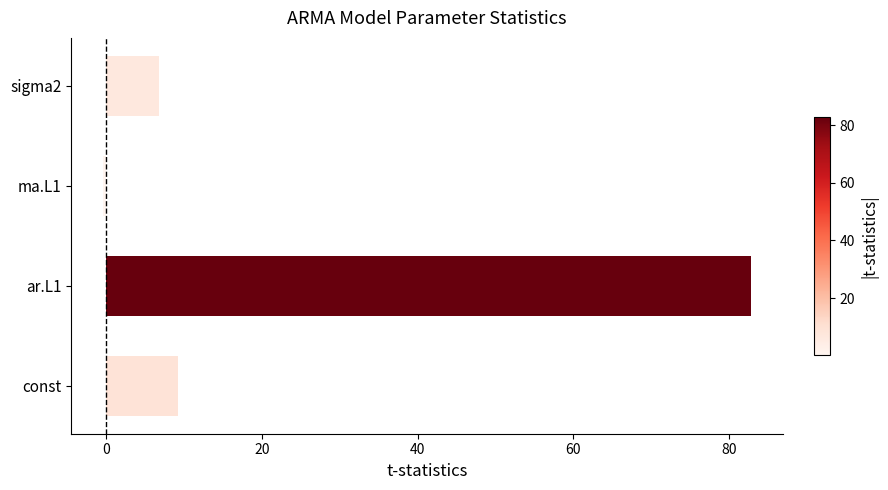

What is the average value?

24.6